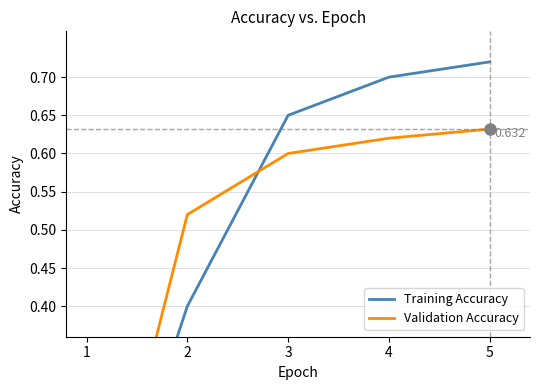

How many values in the Training Accuracy series exceed 0?

4